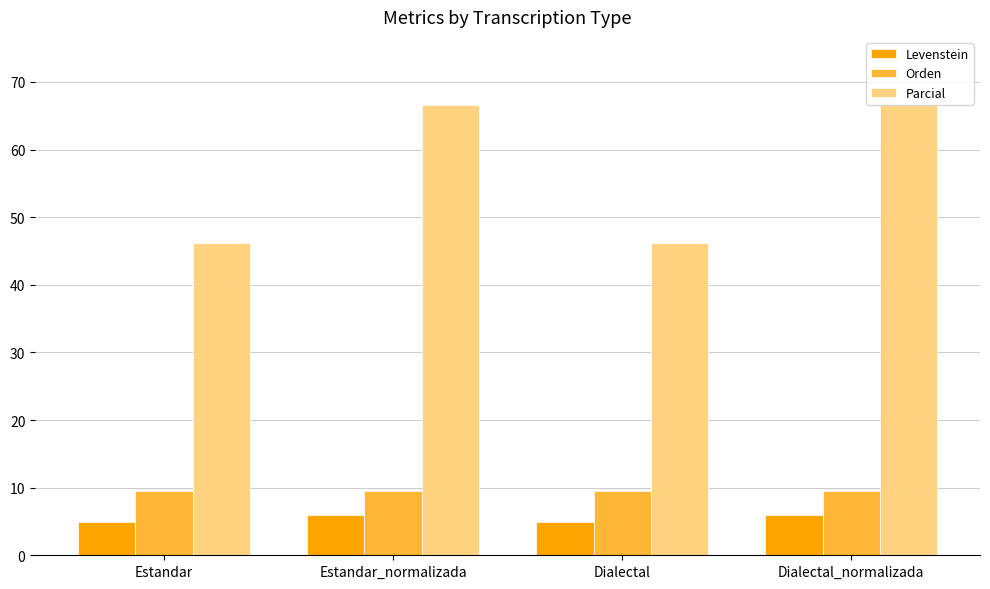

How many bars are there in each group?

3